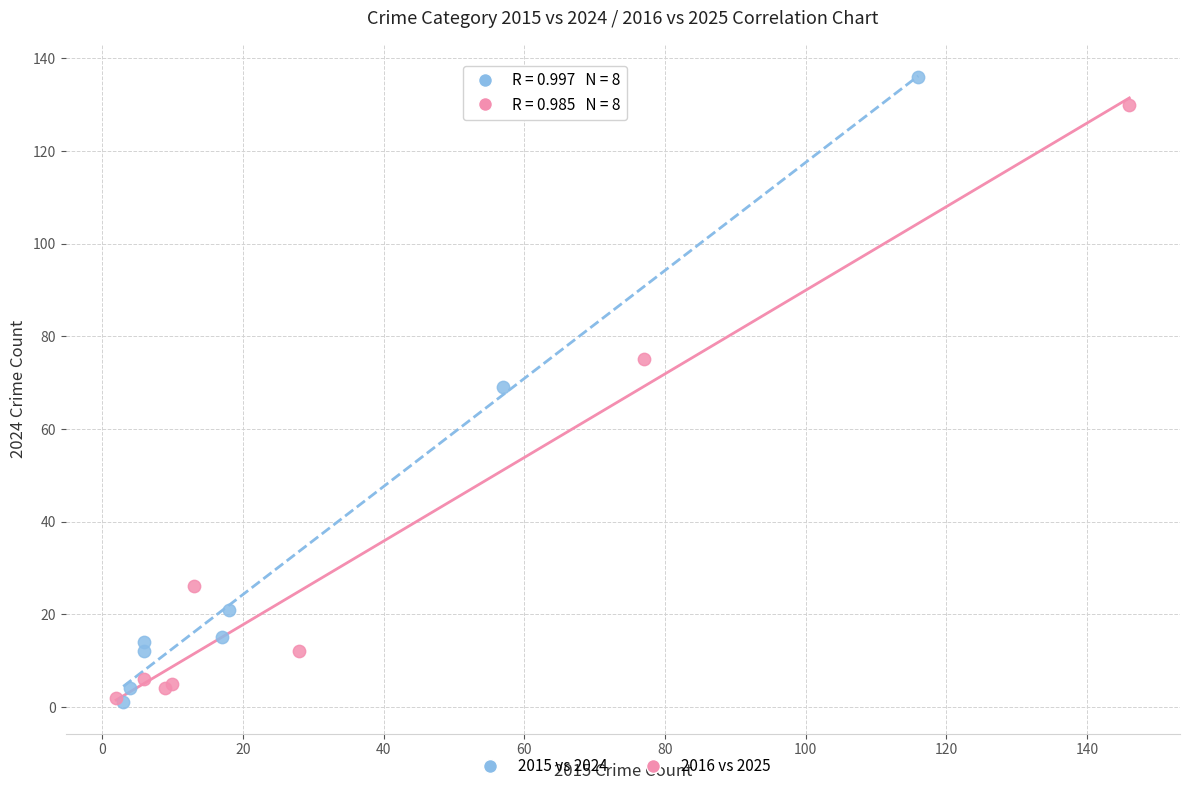

Which series contains the highest Y value?

2015 vs 2024